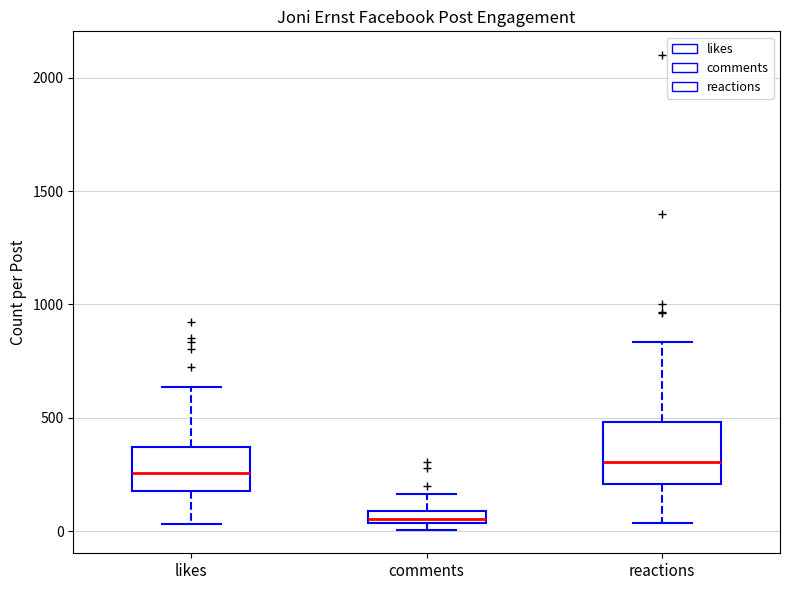

Which box has the lowest median line?

comments